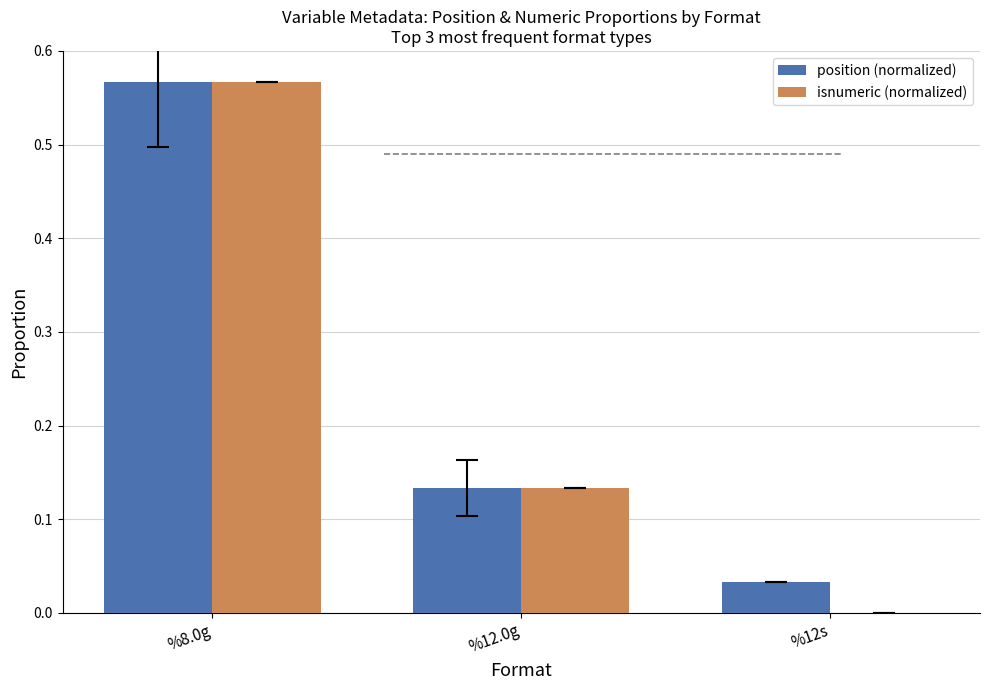

Is the value of position (normalized) at %12s greater than the value of isnumeric (normalized) at %8.0g?

No